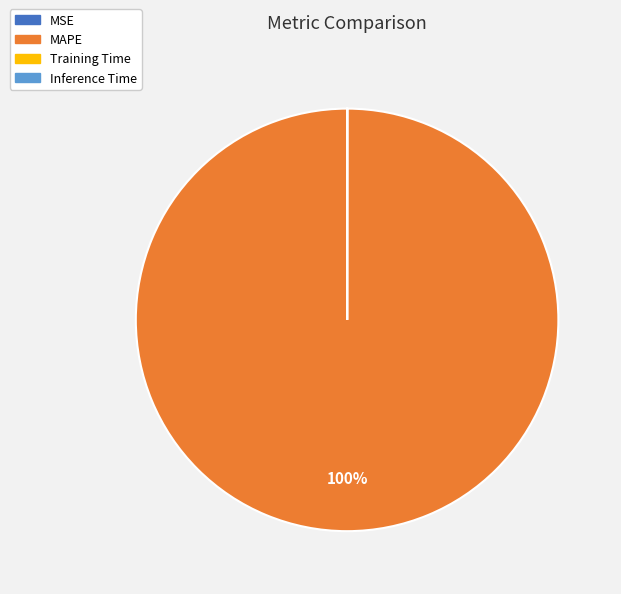

Which category has the biggest portion of the pie?

MAPE